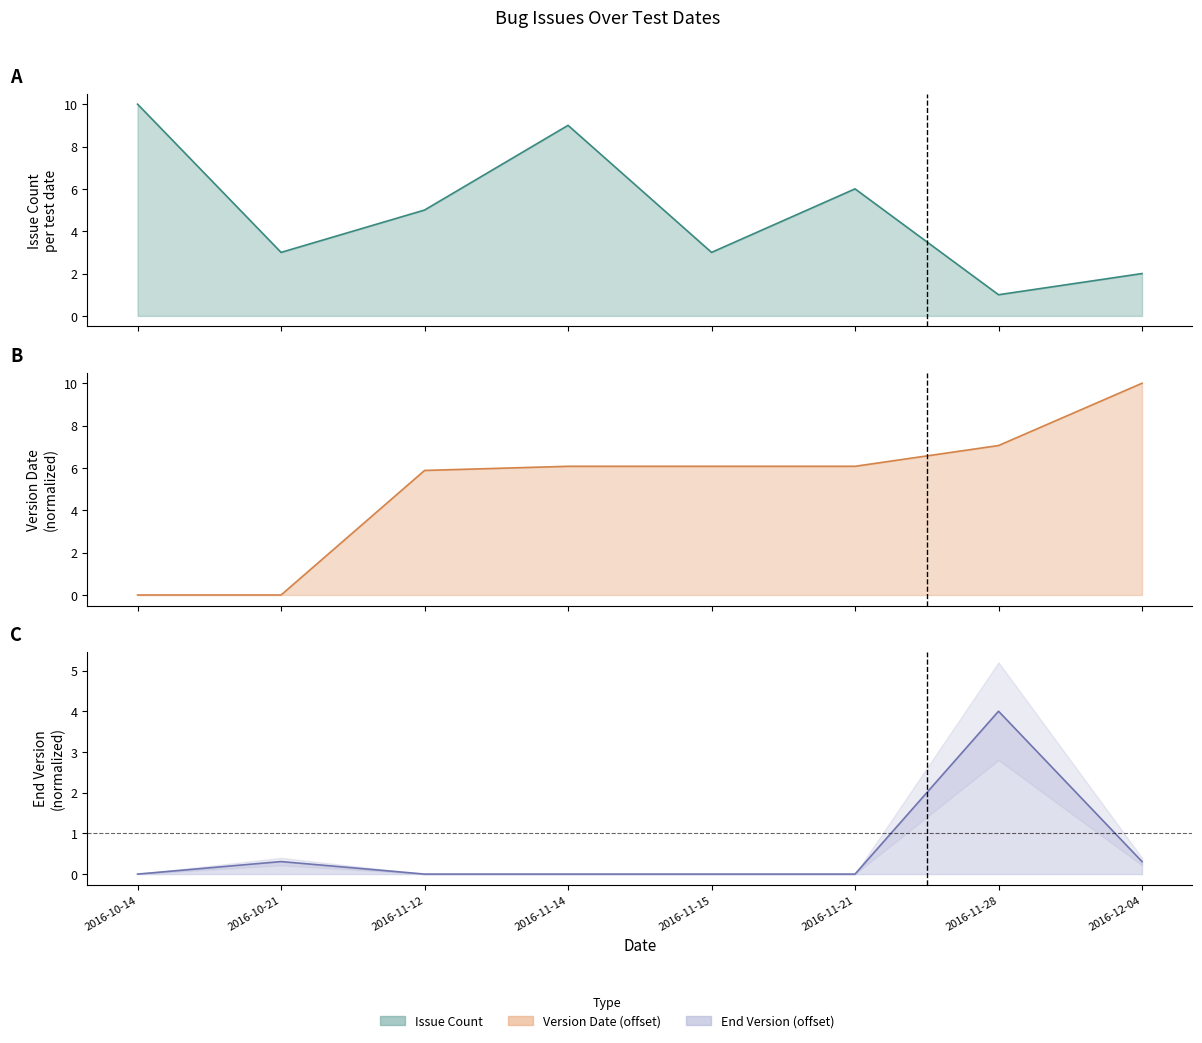

What is the difference between the End Version (offset) values at 2016-10-21 and 2016-11-14?

0.3